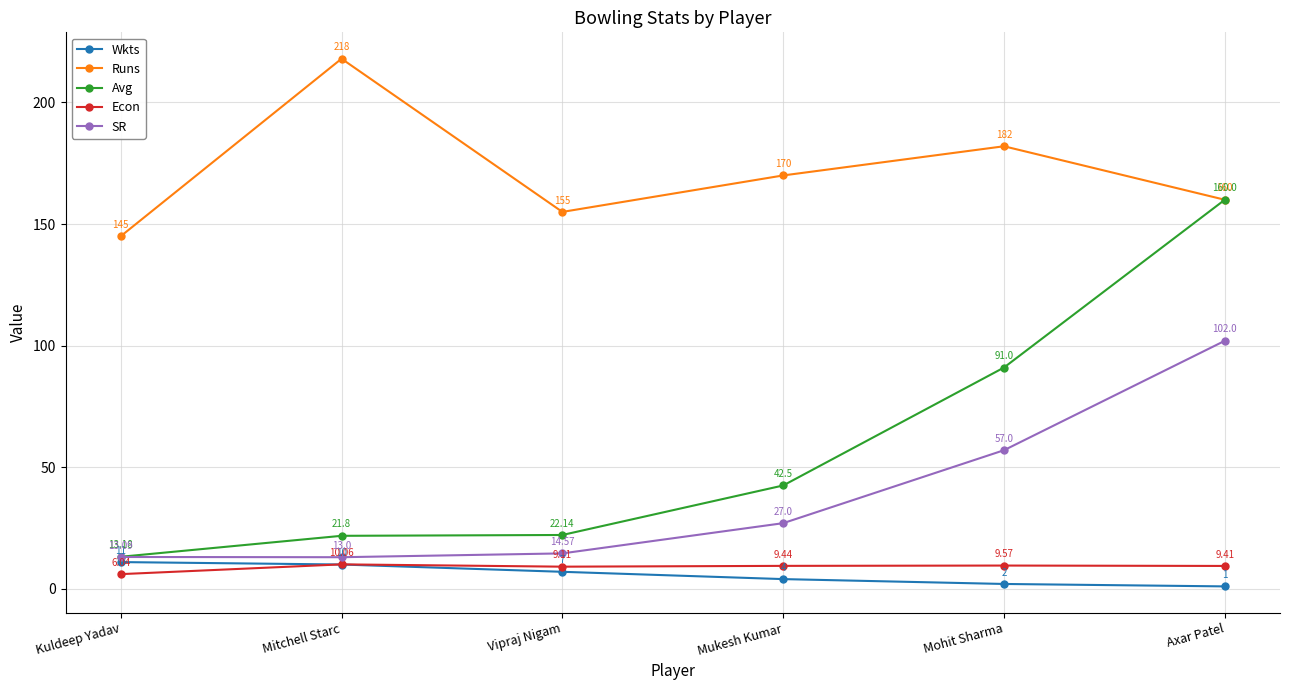

What are all the series names shown in the legend?

Wkts, Runs, Avg, Econ, SR